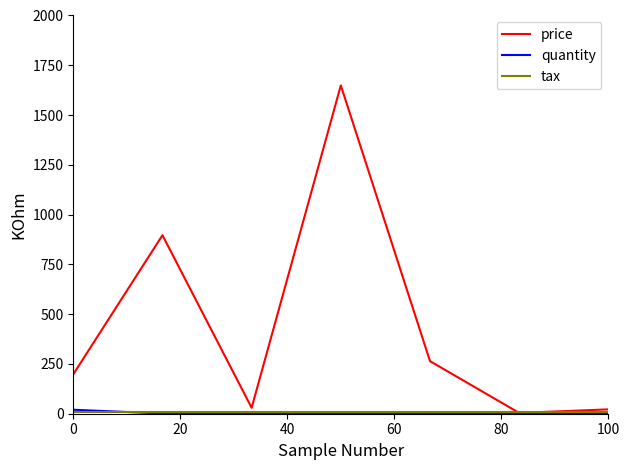

Which series has the largest range (max minus min)?

price